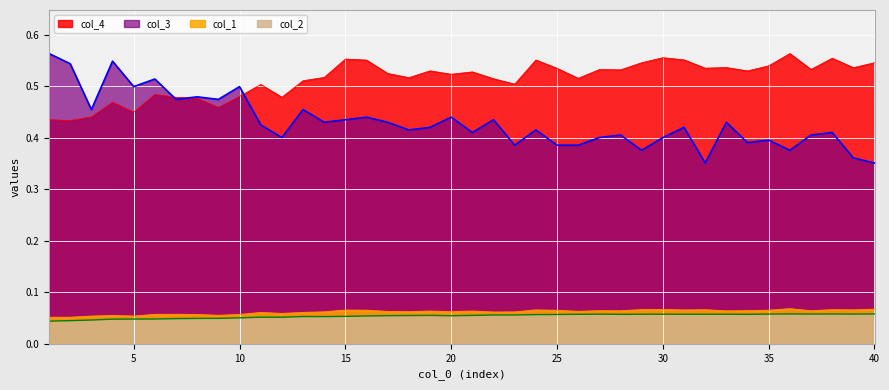

Read the col_3 value at 15.

0.4